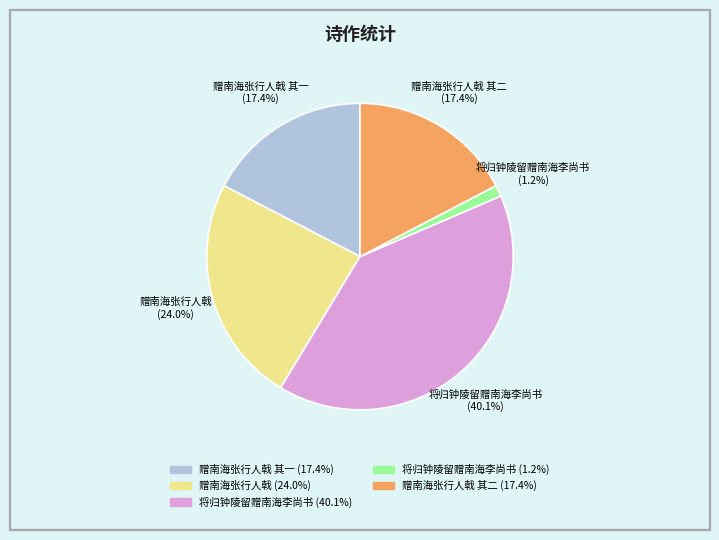

Does any single category account for the majority?

No